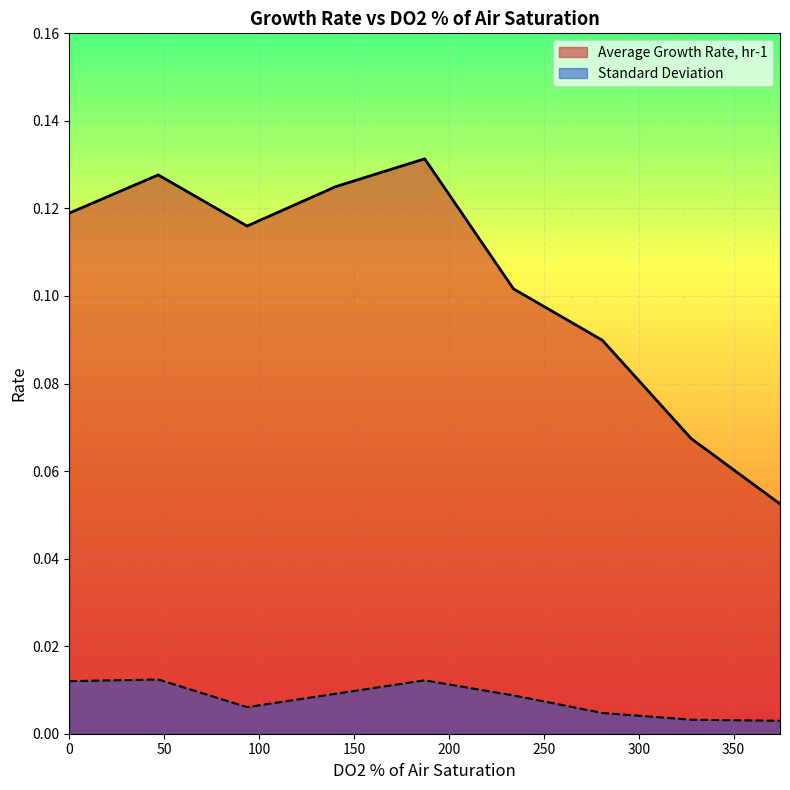

True or false: Standard Deviation and Average Growth Rate, hr-1 intersect in this chart.

False